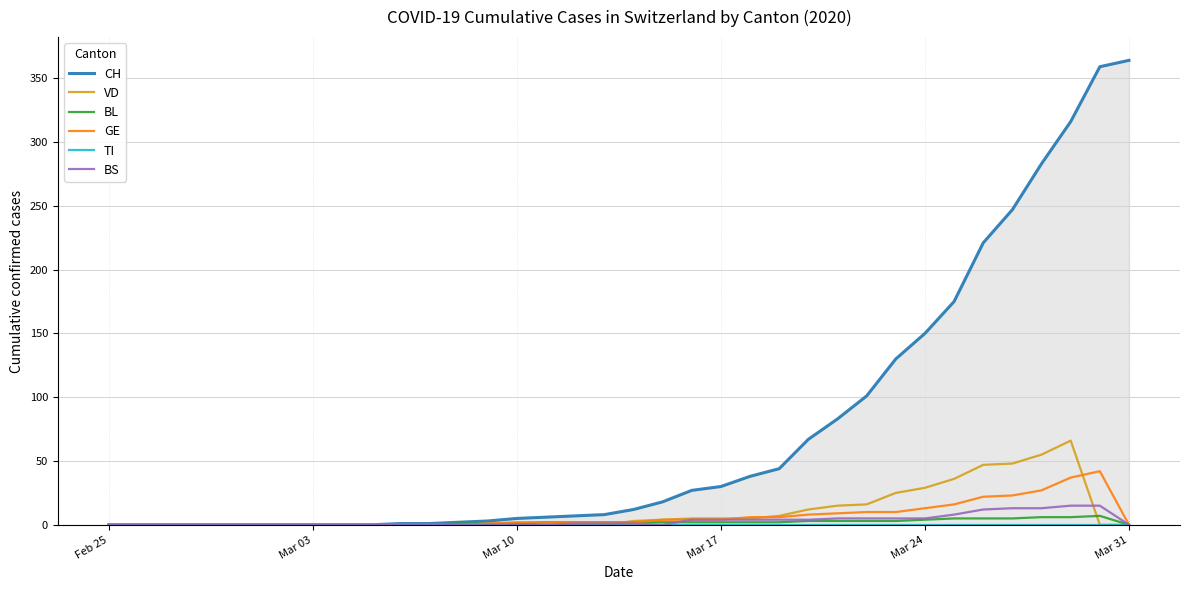

How many series are shown in this chart?

6